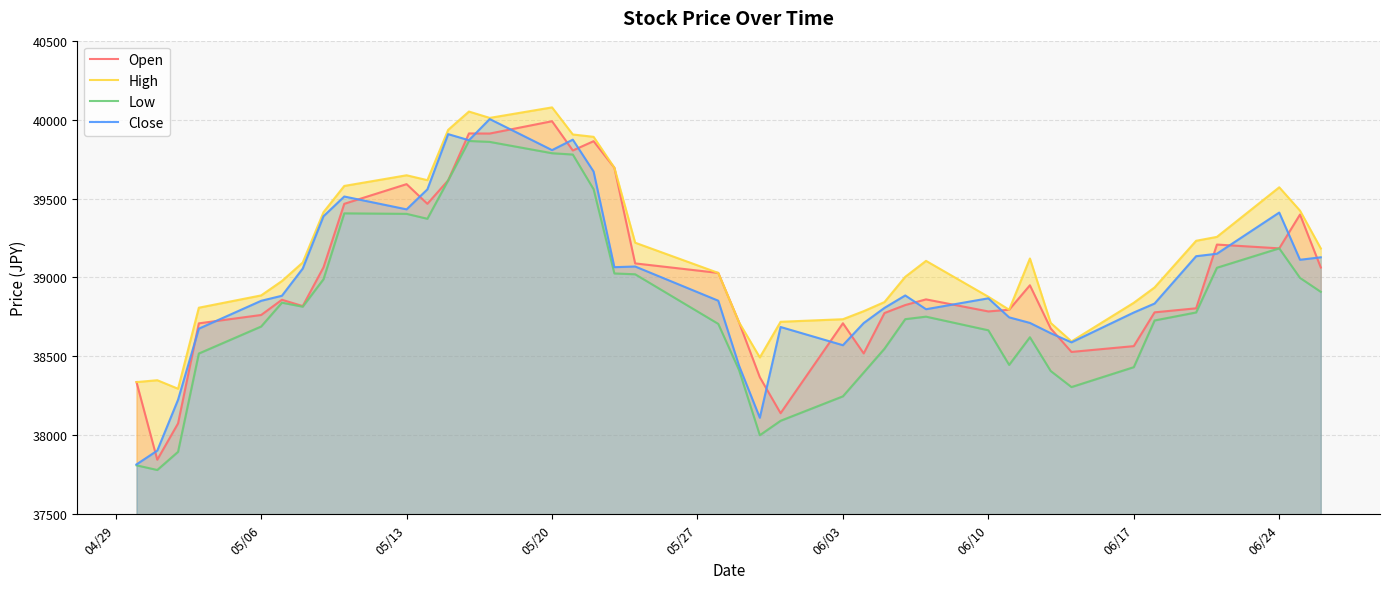

Does the chart display data point markers on the line(s)?

No